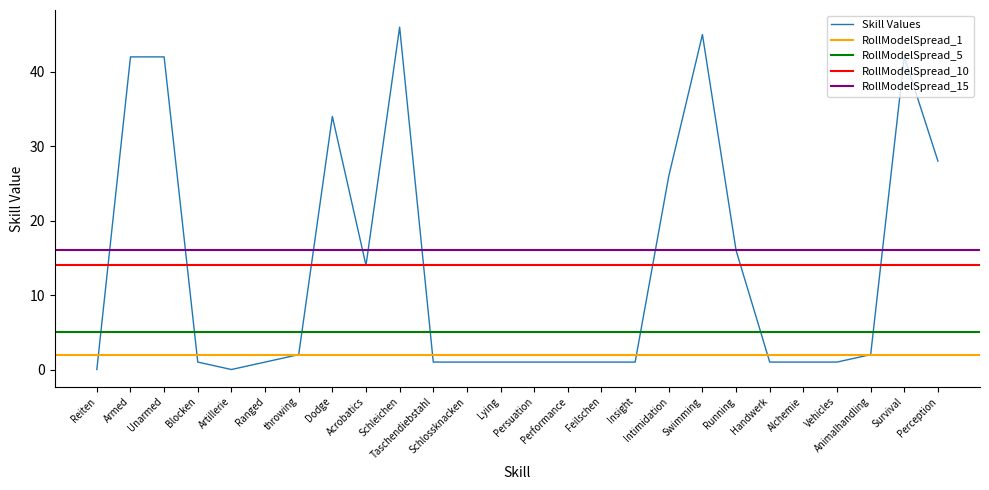

Reading left to right, transcribe all the data shown in this chart.

Reiten=0	Armed=42	Unarmed=42	Blocken=1	Artillerie=0	Ranged=1	throwing=2	Dodge=34	Acrobatics=14	Schleichen=46	Taschendiebstahl=1	Schlossknacken=1	Lying=1	Persuation=1	Performance=1	Feilschen=1	Insight=1	Intimidation=26	Swimming=45	Running=16	Handwerk=1	Alchemie=1	Vehicles=1	Animalhandling=2	Survival=42	Perception=28